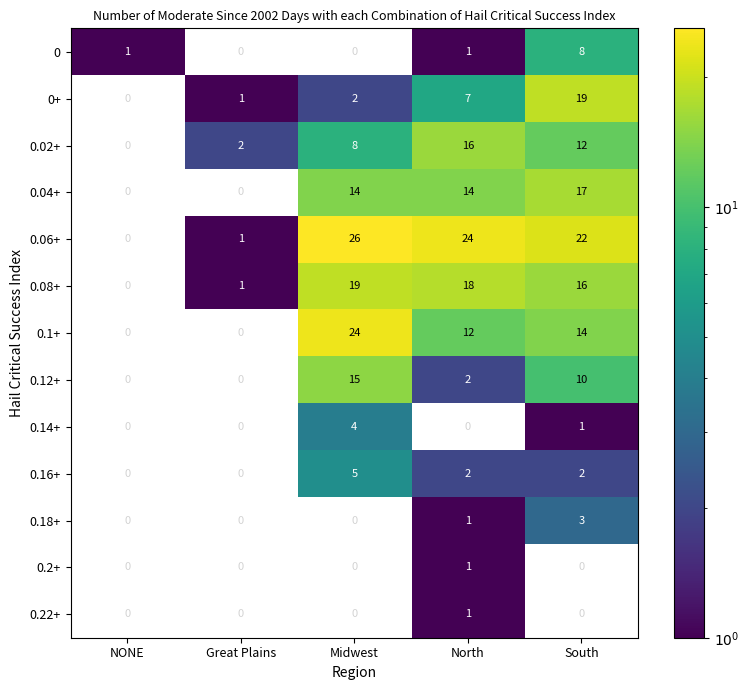

Which series has the largest total across all categories?

0.06+